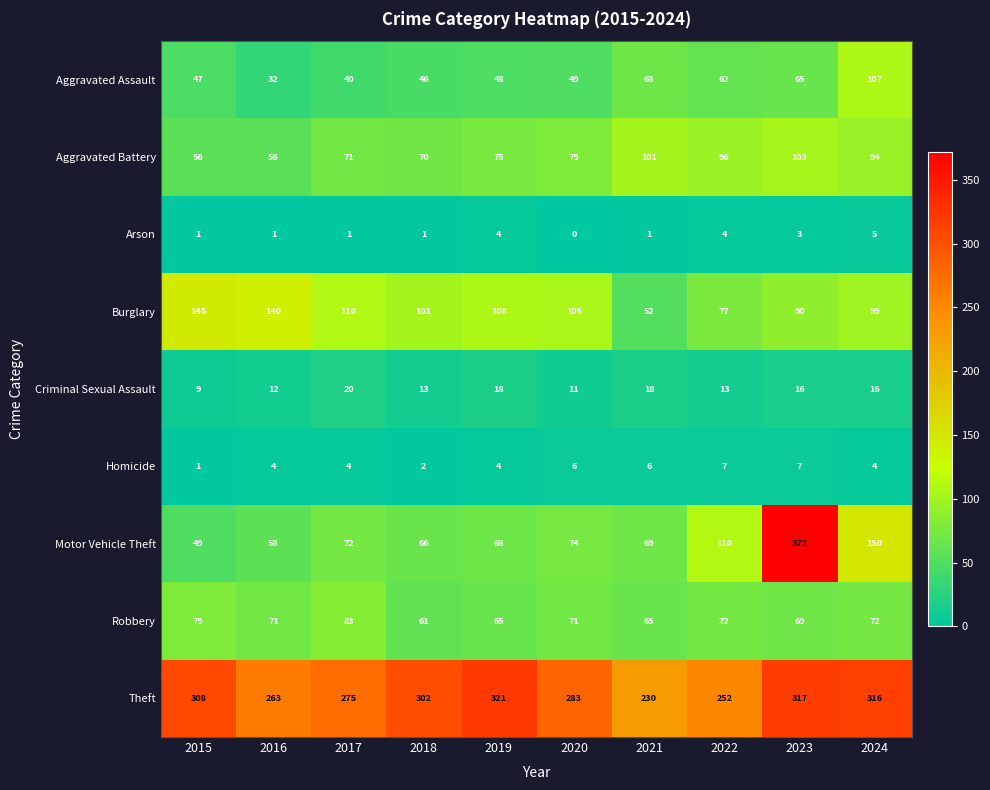

How many data points in Arson are less than 1?

1